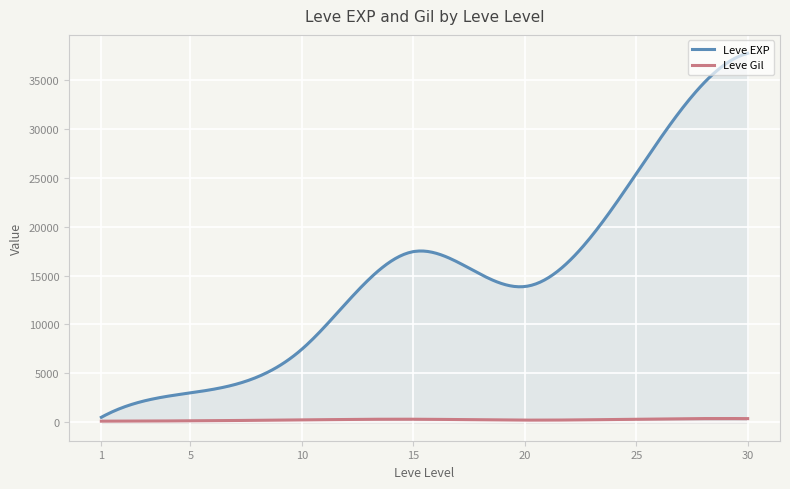

What is the maximum value shown in the chart?

37715.0